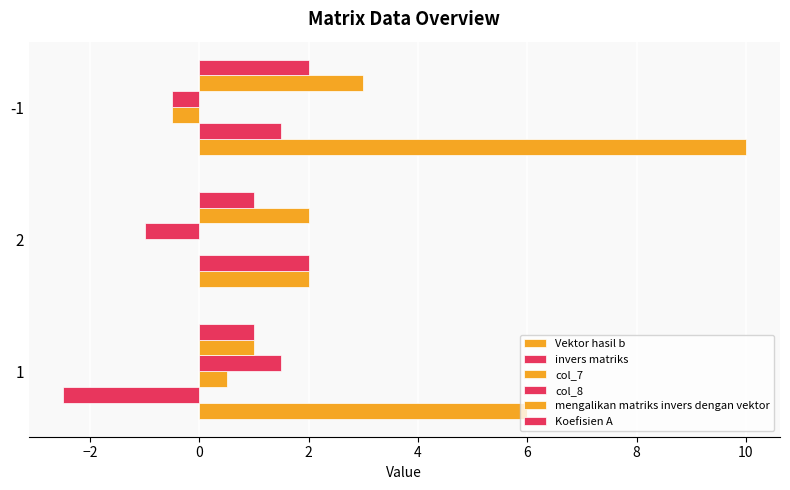

Count the number of categories in the chart.

3